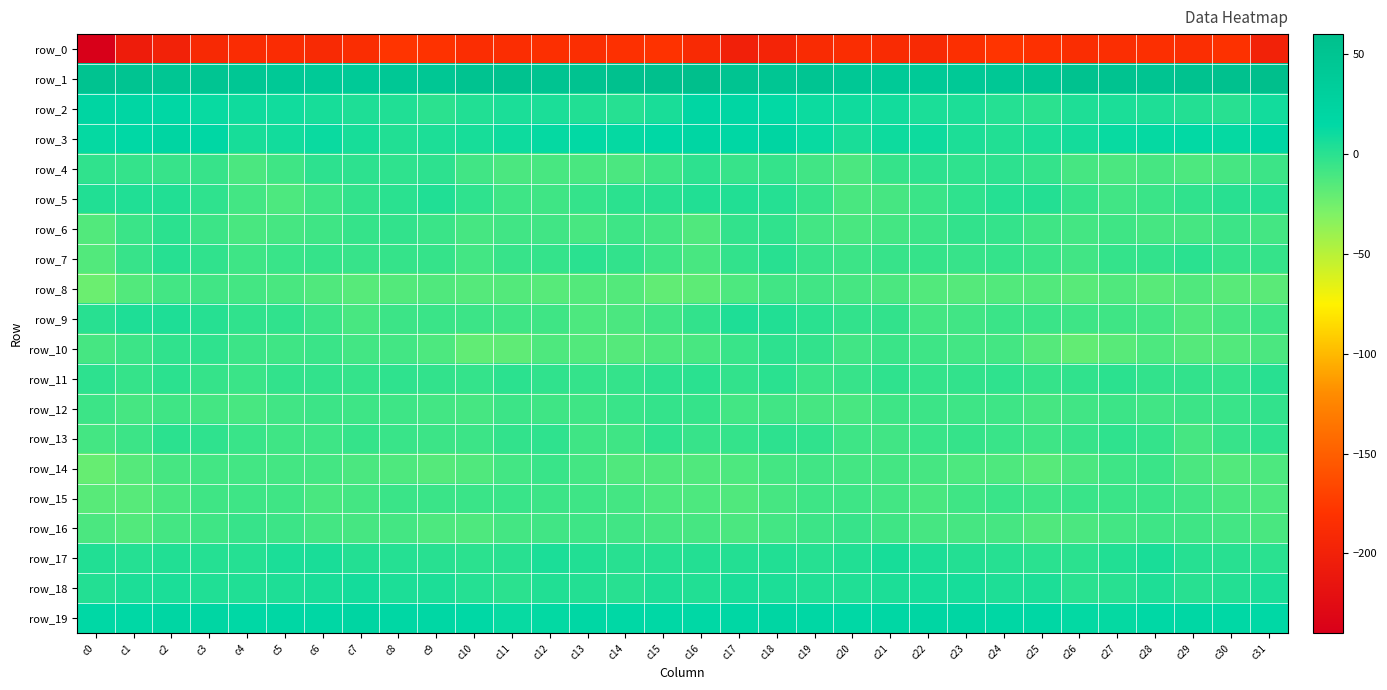

Reading left to right, what are all the values shown in this chart?

row_0: -240.3	-205.9	-199.5	-191.0	-186.8	-187.5	-189.4	-186.5	-179.1	-180.7	-185.7	-185.6	-183.6	-184.6	-182.9	-179.7	-189.8	-201.5	-196.7	-188.6	-186.5	-188.5	-189.2	-183.2	-178.8	-182.8	-186.4	-184.7	-183.8	-184.8	-181.9	-198.5
row_1: 52.8	50.0	47.4	48.2	45.4	40.9	39.5	39.8	42.5	45.8	51.7	53.6	51.0	52.4	56.3	58.2	58.7	50.2	47.4	47.8	43.6	39.8	39.6	40.7	43.3	47.6	53.1	52.7	50.4	54.4	56.4	58.9
row_2: 19.8	18.5	16.1	11.6	9.4	8.9	6.6	4.3	3.6	-0.4	2.7	5.1	4.9	2.7	0.8	6.0	19.0	18.9	14.3	10.5	9.3	8.4	5.2	4.5	1.8	-0.4	4.1	5.4	3.9	2.3	0.3	7.9
row_3: 13.0	14.6	20.3	16.2	6.5	7.9	11.3	6.4	2.6	4.4	6.3	10.2	12.6	14.0	12.7	15.7	18.4	17.1	20.5	11.8	5.9	10.0	10.0	4.5	2.6	5.4	7.5	11.5	12.9	13.8	12.8	19.2
row_4: -2.4	-3.3	-4.8	-4.9	-11.8	-7.7	-1.5	-1.5	-1.8	-1.5	-8.5	-11.8	-10.5	-11.2	-11.8	-6.8	-1.2	-4.8	-3.6	-8.1	-11.7	-4.2	-1.5	-1.7	-1.4	-3.6	-10.1	-11.9	-10.0	-12.6	-10.2	-6.4
row_5: 2.7	3.3	2.9	-1.7	-8.8	-12.2	-7.2	-2.9	-0.0	3.3	-1.7	-7.1	-7.5	-3.6	-0.4	0.7	2.6	3.1	1.8	-4.2	-11.5	-10.3	-5.7	-1.8	1.5	2.4	-4.0	-8.2	-6.2	-2.4	0.5	1.0
row_6: -14.4	-5.7	-0.7	-6.5	-10.9	-10.3	-7.8	-3.9	-3.1	-6.1	-9.8	-8.1	-8.5	-10.9	-7.1	-9.5	-13.3	-2.9	-2.4	-8.6	-11.1	-9.5	-6.3	-3.3	-3.8	-7.6	-9.7	-7.6	-9.9	-10.0	-6.3	-9.5
row_7: -13.9	-5.0	1.2	-2.4	-7.1	-5.1	-4.3	-4.5	-4.3	-3.9	-8.6	-5.0	-3.6	-0.3	-3.0	-6.9	-10.5	-2.8	0.7	-4.7	-6.6	-5.0	-3.9	-5.0	-3.4	-5.8	-8.2	-3.7	-2.7	-0.3	-4.3	-3.9
row_8: -23.0	-14.1	-9.0	-8.0	-9.3	-10.9	-13.3	-15.6	-14.5	-13.6	-15.3	-14.6	-15.6	-14.6	-14.6	-19.6	-18.2	-12.2	-8.5	-8.3	-10.0	-11.8	-14.3	-15.2	-14.1	-13.9	-16.2	-13.6	-16.4	-13.4	-16.6	-17.0
row_9: 0.3	4.1	4.0	1.0	-2.3	-2.4	-6.5	-10.4	-6.3	-5.7	-6.6	-7.5	-8.0	-12.1	-11.8	-8.1	-2.7	3.8	3.0	-0.3	-2.9	-2.7	-9.6	-8.4	-5.8	-6.1	-7.1	-7.6	-9.1	-13.3	-9.8	-7.4
row_10: -10.2	-6.4	-2.3	-1.8	-6.3	-7.5	-5.9	-8.9	-9.1	-12.5	-19.3	-18.7	-12.9	-14.3	-15.5	-12.9	-10.9	-5.3	-1.4	-3.1	-8.1	-5.8	-7.4	-8.9	-9.5	-15.6	-20.2	-16.7	-12.3	-15.5	-14.3	-11.7
row_11: -1.1	-4.3	-0.4	-4.0	-5.7	-2.9	-2.9	-3.7	-1.7	-3.2	-3.7	-0.8	-2.4	-3.5	-3.5	-1.4	0.2	-3.3	-0.3	-6.0	-4.7	-2.0	-3.6	-3.1	-1.5	-4.4	-2.5	-0.9	-3.1	-3.2	-3.5	0.6
row_12: -6.7	-10.0	-7.9	-9.3	-10.7	-8.3	-6.4	-7.0	-7.1	-8.6	-9.8	-6.6	-7.8	-7.4	-5.4	-3.6	-4.4	-9.1	-8.2	-9.8	-10.5	-7.2	-6.4	-7.1	-7.0	-10.0	-8.6	-6.4	-8.3	-6.5	-5.2	-3.2
row_13: -9.6	-6.7	-0.7	-2.0	-5.5	-7.9	-7.1	-4.1	-5.5	-6.4	-6.2	-2.8	-2.0	-7.8	-7.9	-1.9	-4.9	-3.5	-1.2	-2.6	-6.9	-8.3	-5.2	-4.4	-5.6	-7.2	-4.9	-1.8	-3.6	-10.0	-5.0	-1.6
row_14: -20.9	-15.2	-9.9	-9.0	-9.1	-9.3	-9.4	-11.7	-12.8	-15.1	-13.7	-8.6	-5.6	-9.4	-13.7	-13.7	-13.7	-12.1	-9.7	-8.4	-9.5	-9.3	-10.0	-12.4	-13.0	-16.1	-11.6	-7.1	-6.0	-11.6	-14.3	-12.4
row_15: -16.7	-16.0	-11.1	-7.9	-6.9	-7.4	-11.2	-9.2	-6.2	-6.2	-5.7	-5.5	-6.4	-7.1	-9.7	-12.3	-12.1	-13.5	-9.9	-7.1	-6.9	-8.9	-11.4	-7.9	-5.6	-6.8	-5.3	-6.1	-5.9	-8.1	-11.1	-12.6
row_16: -11.7	-14.0	-9.4	-7.6	-4.6	-6.2	-9.5	-9.8	-9.7	-12.5	-13.2	-9.6	-8.2	-7.3	-8.0	-10.1	-10.1	-11.6	-8.9	-6.2	-4.5	-7.9	-9.9	-10.0	-10.1	-13.8	-11.9	-9.0	-7.3	-7.6	-8.8	-11.2
row_17: 3.1	1.6	3.0	1.7	1.7	5.0	6.0	2.5	1.5	0.3	-0.6	0.8	5.3	3.0	0.3	1.0	2.2	2.6	2.6	1.3	2.6	6.2	4.4	2.1	1.0	-0.2	-0.8	2.6	5.6	1.1	0.5	-0.3
row_18: 2.3	4.3	5.5	3.7	3.3	4.0	5.8	7.7	4.6	4.9	1.7	-0.4	2.8	2.5	0.4	3.8	3.1	5.6	4.5	3.7	3.2	4.3	7.0	6.9	4.3	4.5	-0.2	0.6	3.8	0.6	2.0	5.3
row_19: 15.3	15.7	18.5	18.1	16.0	16.6	17.7	20.1	17.4	17.8	14.8	12.5	13.5	17.1	15.5	14.9	15.1	16.5	19.0	17.3	15.9	16.8	18.8	19.4	17.1	17.5	13.3	12.6	15.4	16.3	15.4	15.2